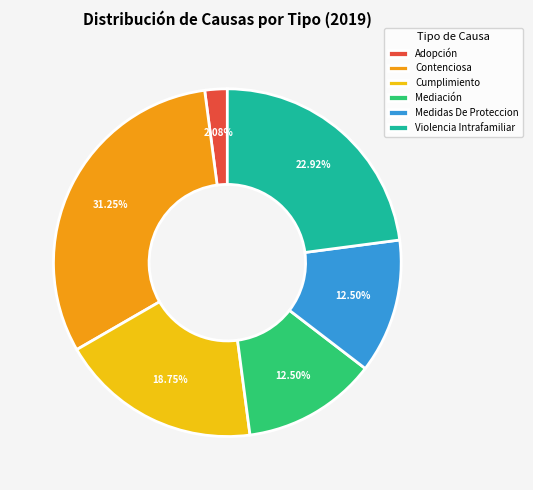

How many segments does this pie chart have?

6